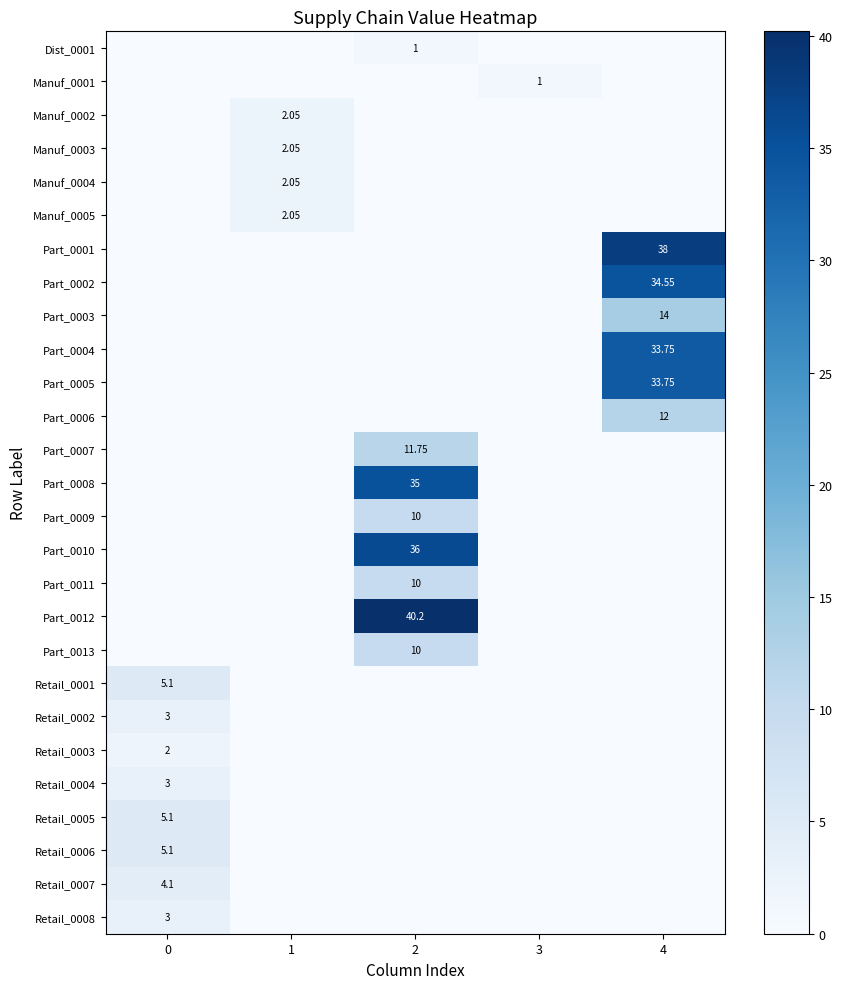

Is it true that Manuf_0005 equals 2.0 at 1?

True